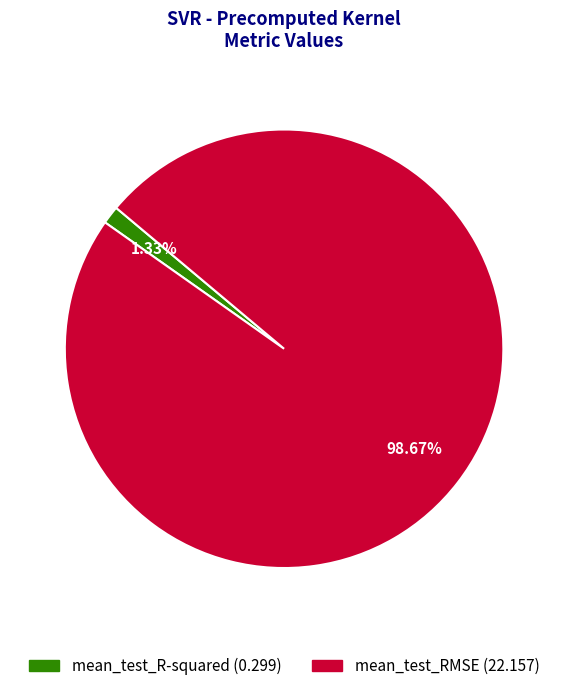

What portion of the pie excludes mean_test_RMSE?

1.3%